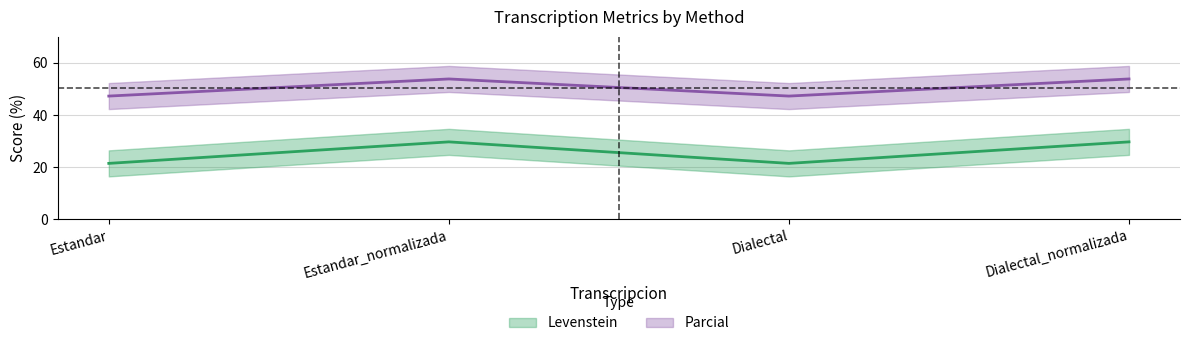

What is the spread (max minus min) of values at Estandar?

25.8